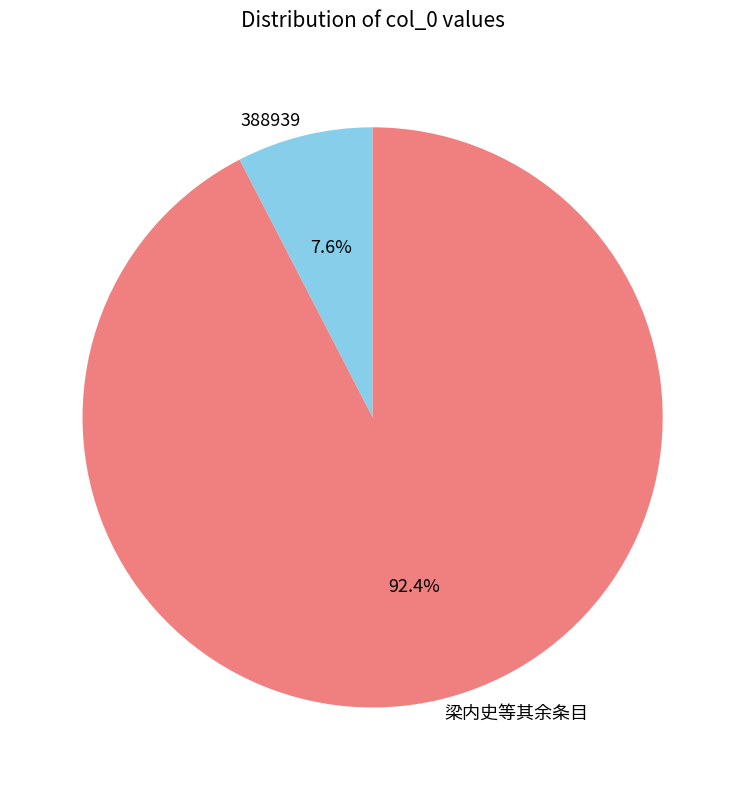

What percentage do 388939 and 梁内史等其余条目 together represent?

100.0%